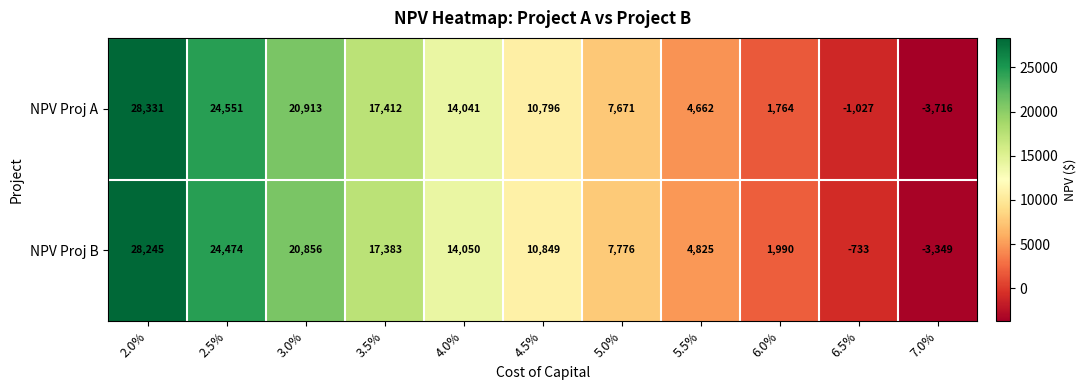

At which category is the sum across all series the highest?

2.0%